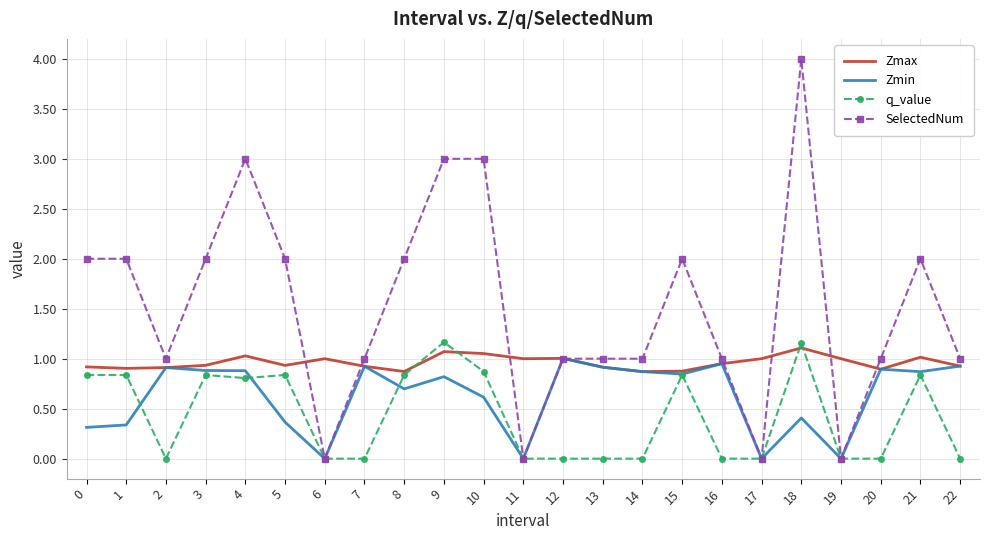

List the series in order of their overall mean, lowest first.

q_value, Zmin, Zmax, SelectedNum